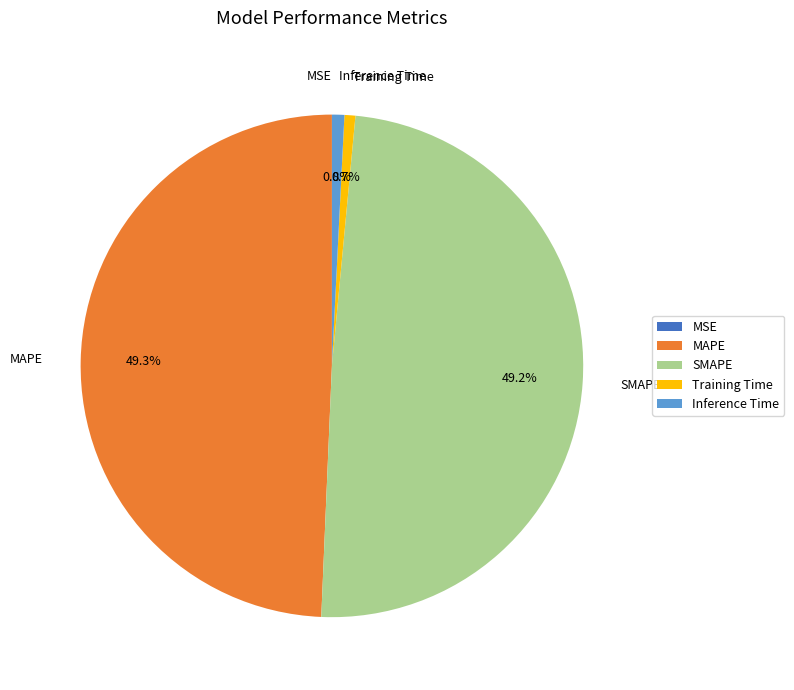

Is there a majority slice in this chart?

No